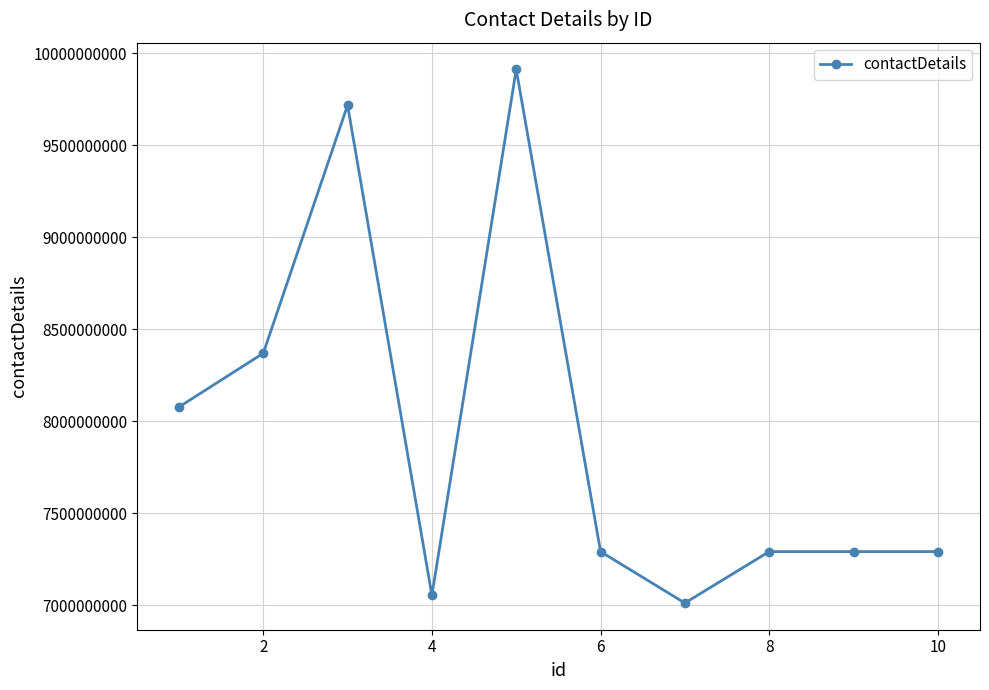

What is the minimum value shown in the chart?

7011506017